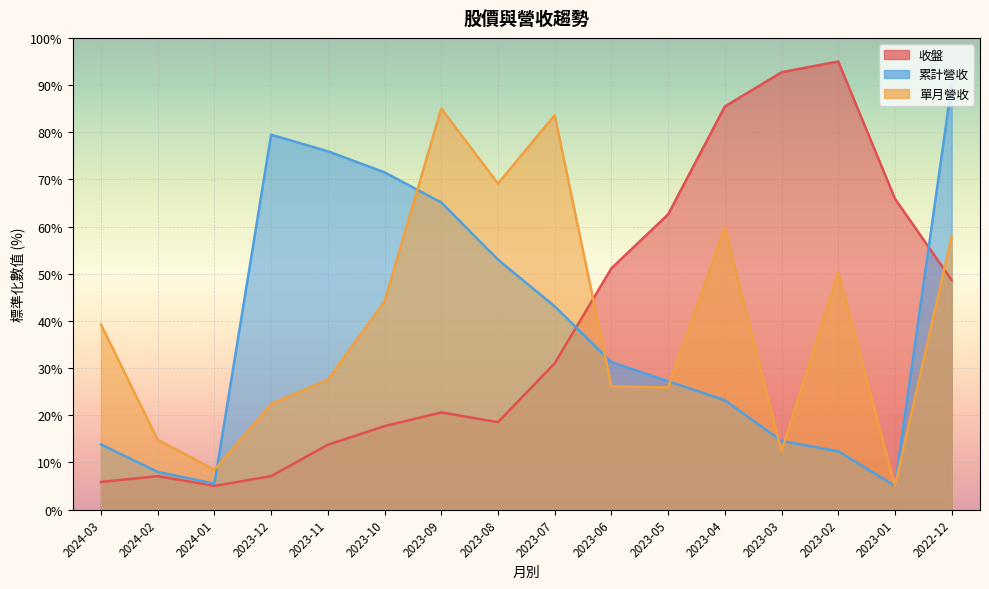

Is the value of 單月營收 at 2023-05 greater than the value of 累計營收 at 2024-03?

Yes